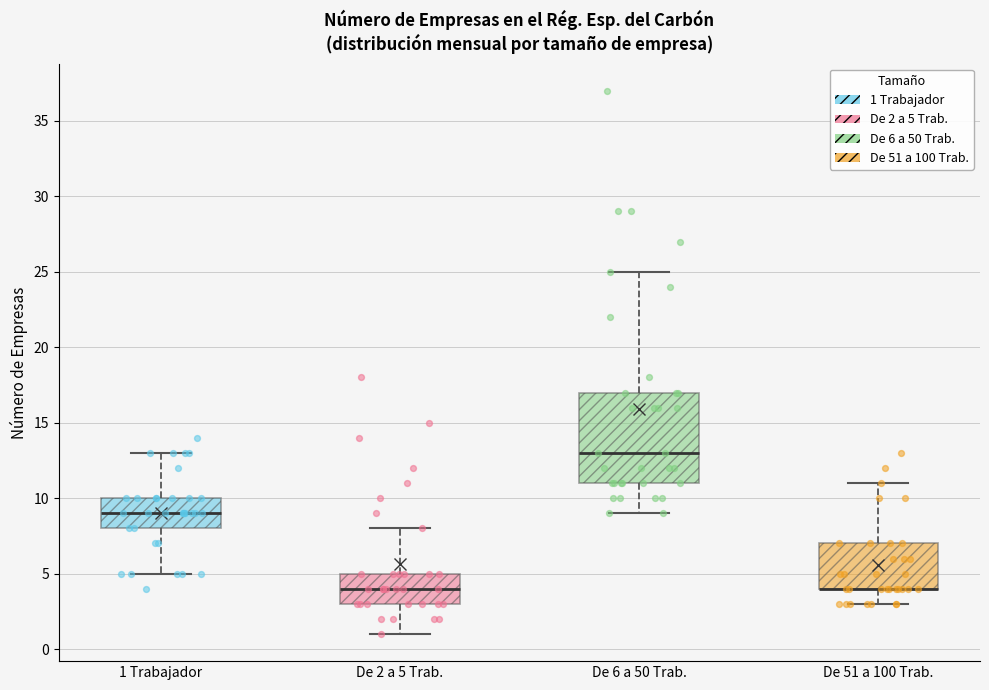

Reading left to right, read every box against the y-axis: the position of its median line, the range the box covers, and the ends of its whiskers. The values are not printed on the chart, so give them approximately, as read against the axis.

1 Trabajador: median 9, box 8 to 10, whiskers 5 to 13
De 2 a 5 Trab.: median 4, box 3 to 5, whiskers 1 to 8
De 6 a 50 Trab.: median 13, box 11 to 17, whiskers 9 to 25
De 51 a 100 Trab.: median 4 (drawn on the box's lower edge), box 4 to 7, whiskers 3 to 11